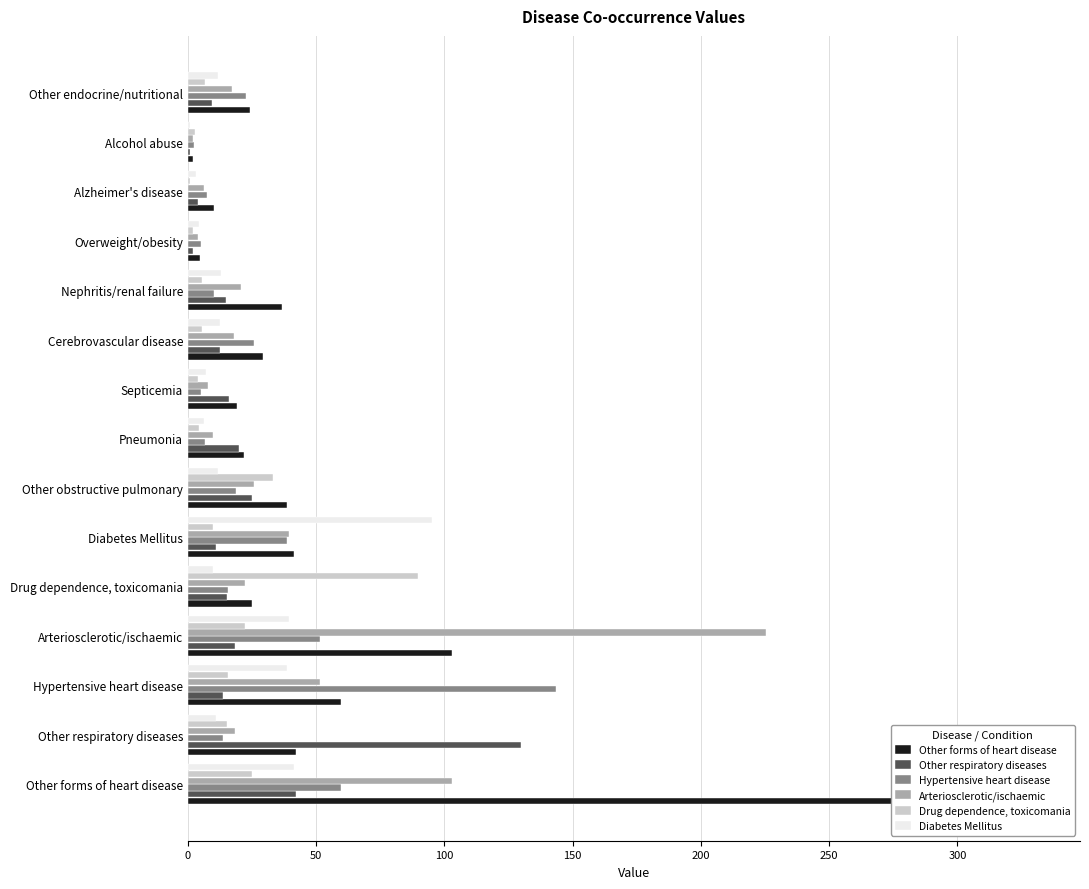

What is the difference between the maximum and minimum values in the Arteriosclerotic/ischaemic series?

223.4